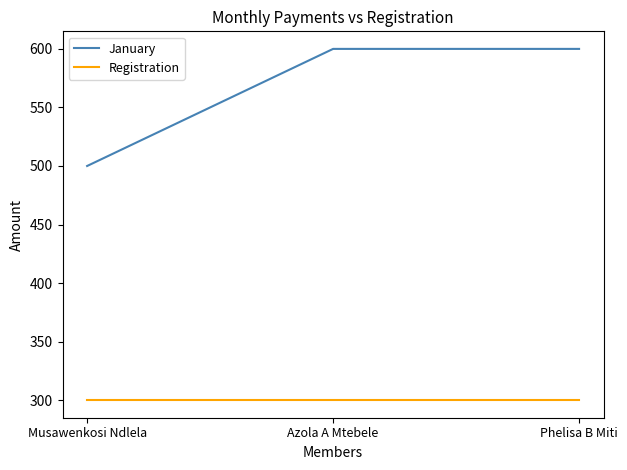

What is the difference between the highest and lowest values at Azola A Mtebele?

300